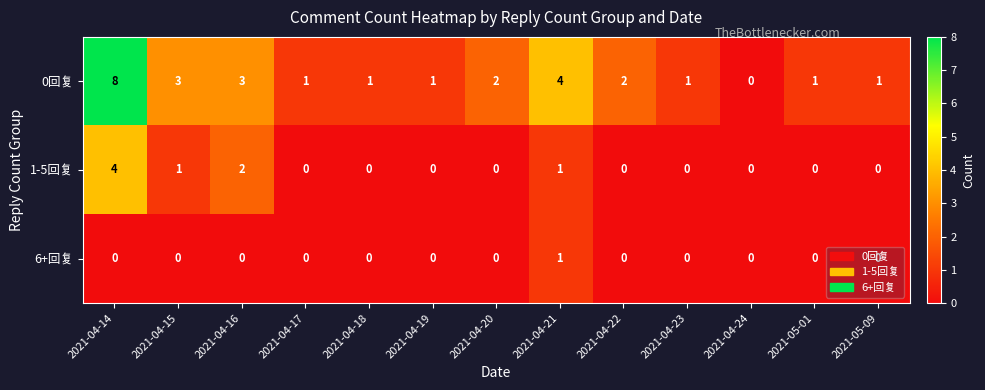

What is the greatest value displayed?

8